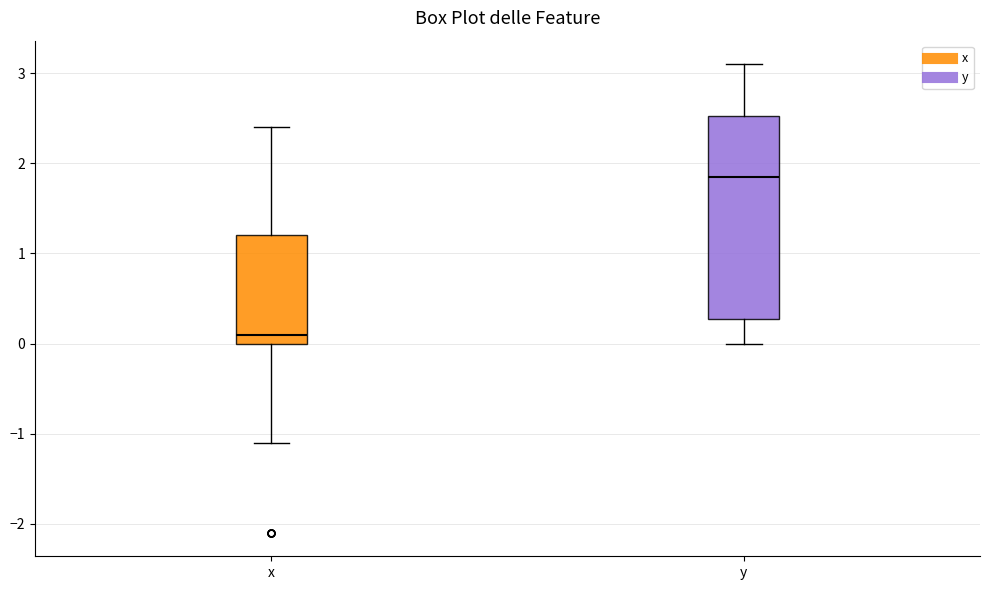

Which box is the tallest, from its lower edge to its upper edge?

y